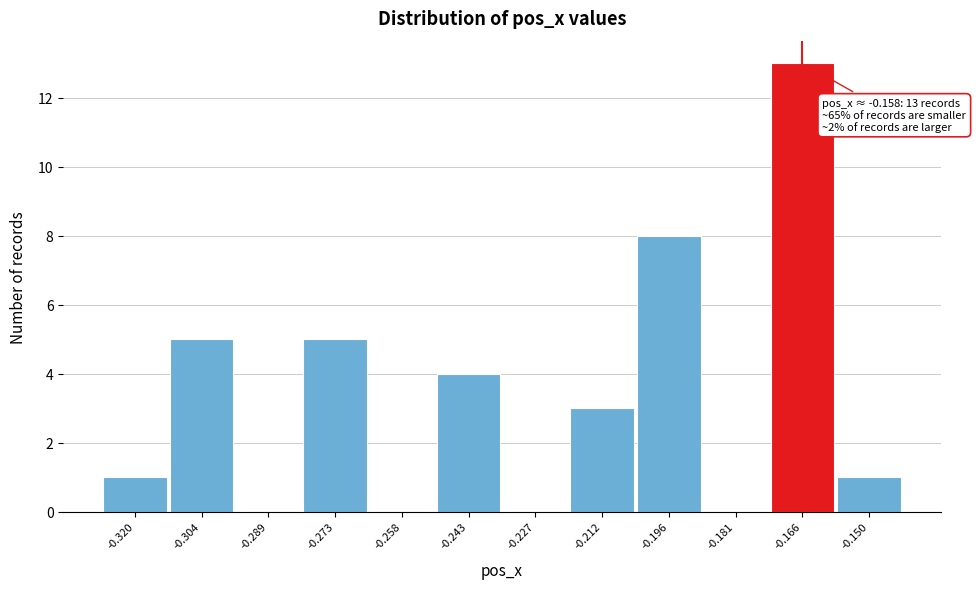

Reading left to right, what are all the values shown in this chart?

-0.320=1	-0.304=5	-0.289=0	-0.273=5	-0.258=0	-0.243=4	-0.227=0	-0.212=3	-0.196=8	-0.181=0	-0.166=13	-0.150=1